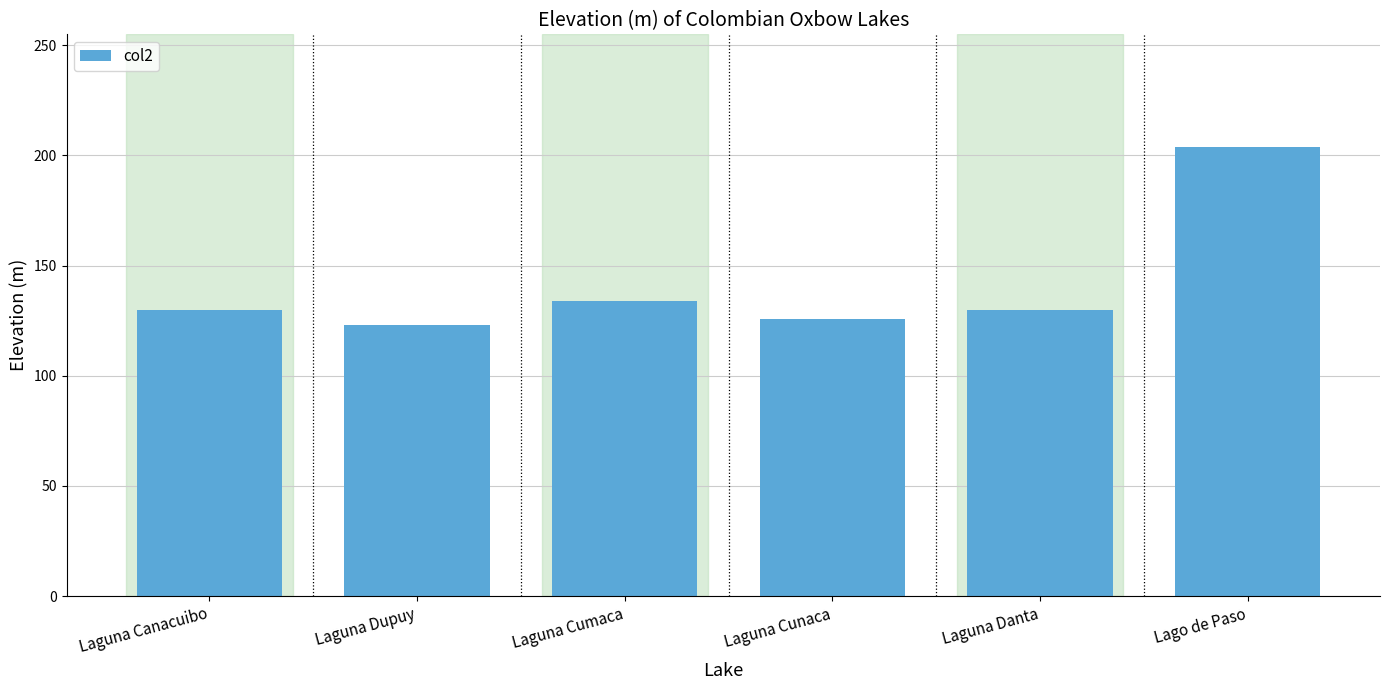

How many values are below 130?

2